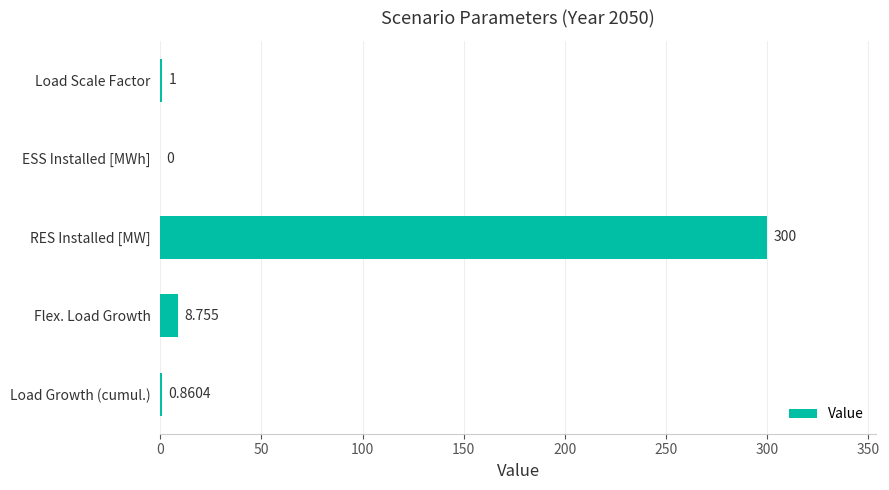

At which label is the value closest to 150?

Flex. Load Growth